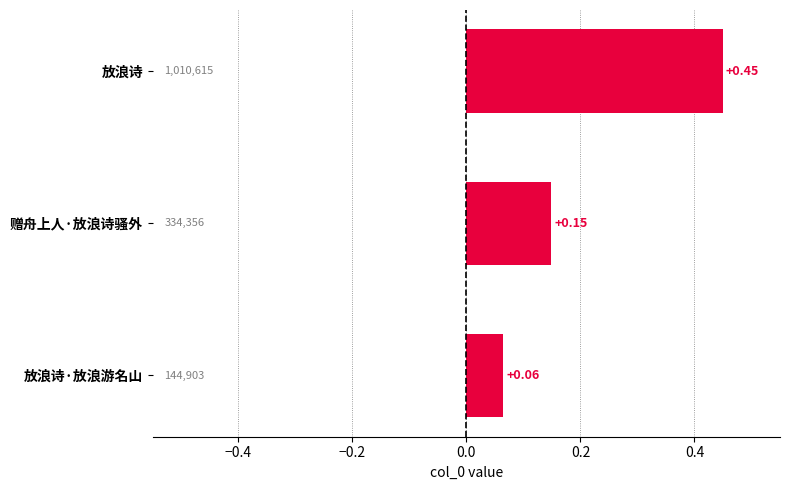

Which category has the highest value across all series?

放浪诗